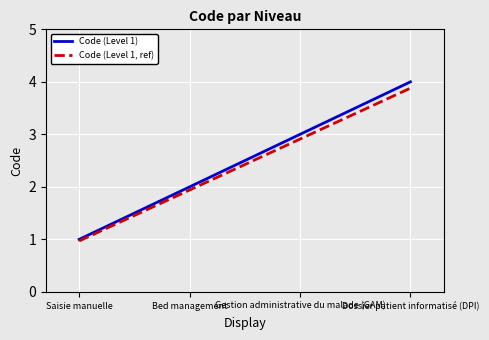

The Code (Level 1, ref) series shows 1.3 at Saisie manuelle. True or false?

False